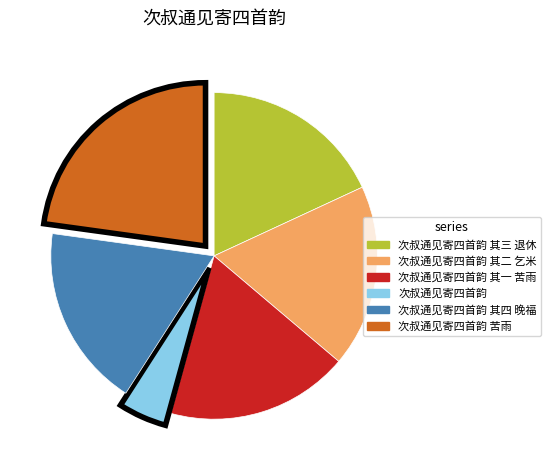

Is there a majority slice in this chart?

No